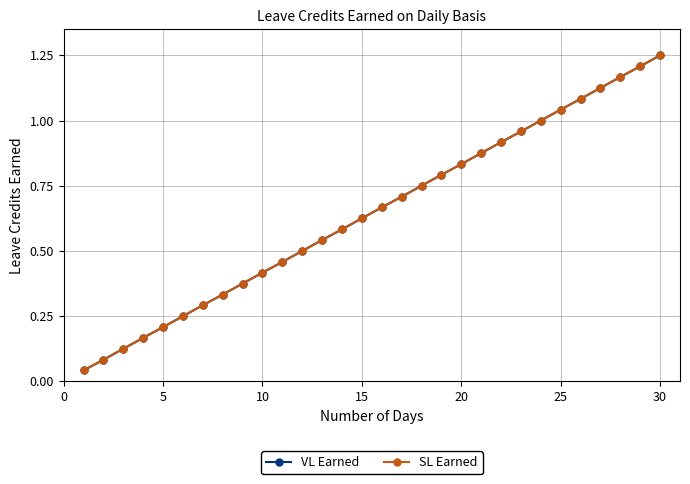

List the series in order of their peak value, lowest first.

VL Earned, SL Earned